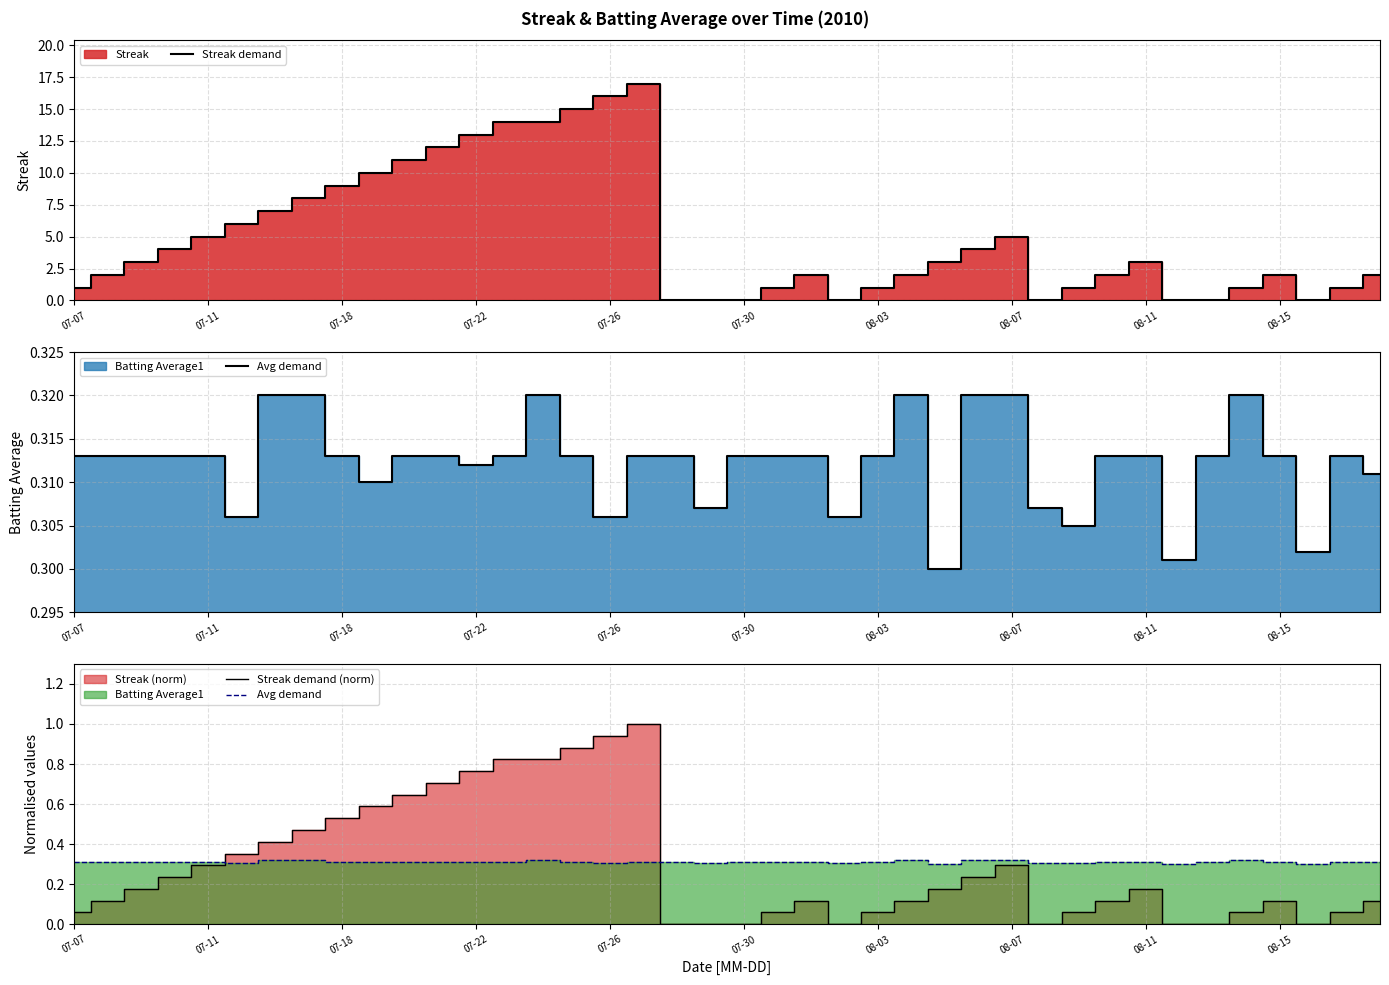

True or false: Streak demand has a value of 16 at 07-26.

True